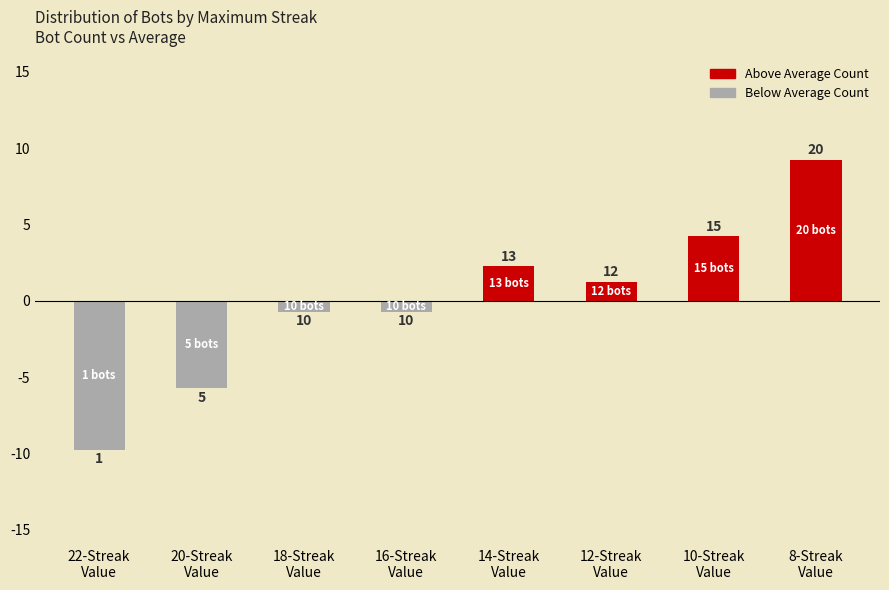

What is the spread (max minus min) of values at 14-Streak
Value?

2.2